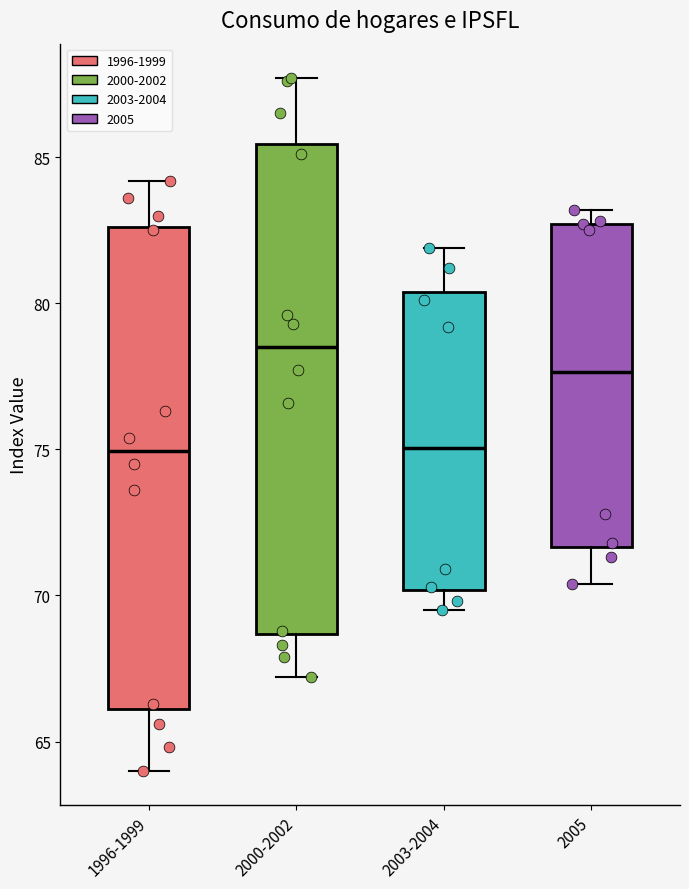

Reading left to right, read every box against the y-axis: the position of its median line, the range the box covers, and the ends of its whiskers. The values are not printed on the chart, so give them approximately, as read against the axis.

1996-1999: median 75.0, box 66.0 to 82.5, whiskers 64.0 to 84.0
2000-2002: median 78.5, box 68.5 to 85.5, whiskers 67.0 to 87.5
2003-2004: median 75.0, box 70.0 to 80.5, whiskers 69.5 to 82.0
2005: median 77.5, box 71.5 to 82.5, whiskers 70.5 to 83.0